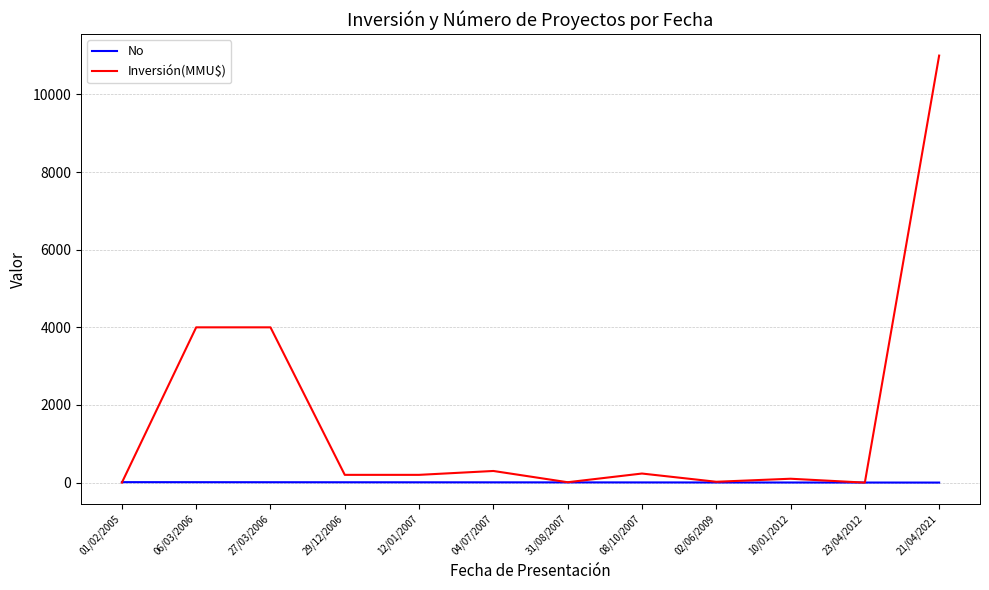

What position from the right is 12/01/2007?

8